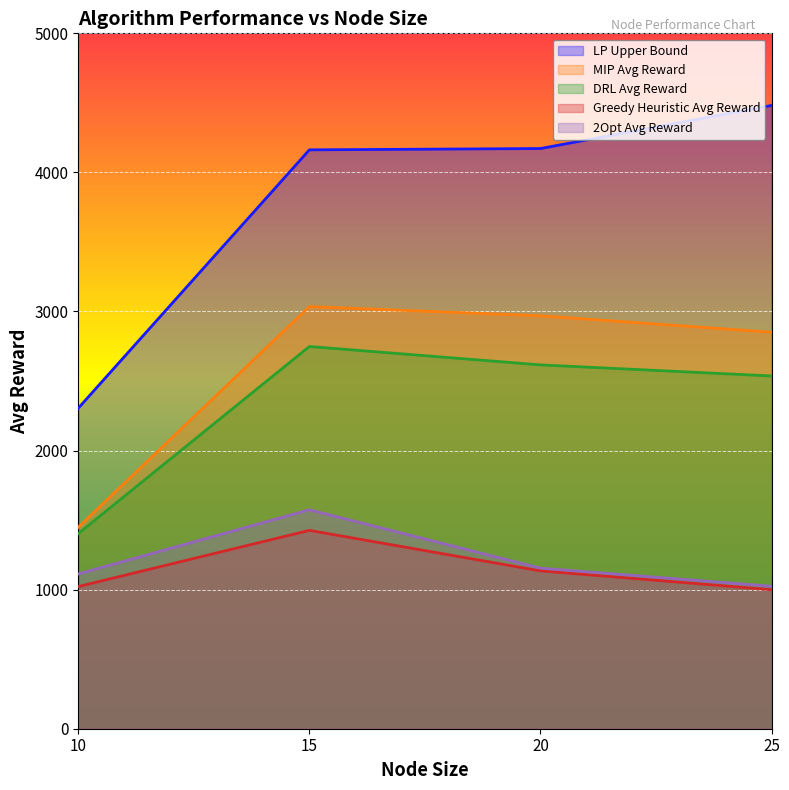

Does the chart display data point markers on the line(s)?

No